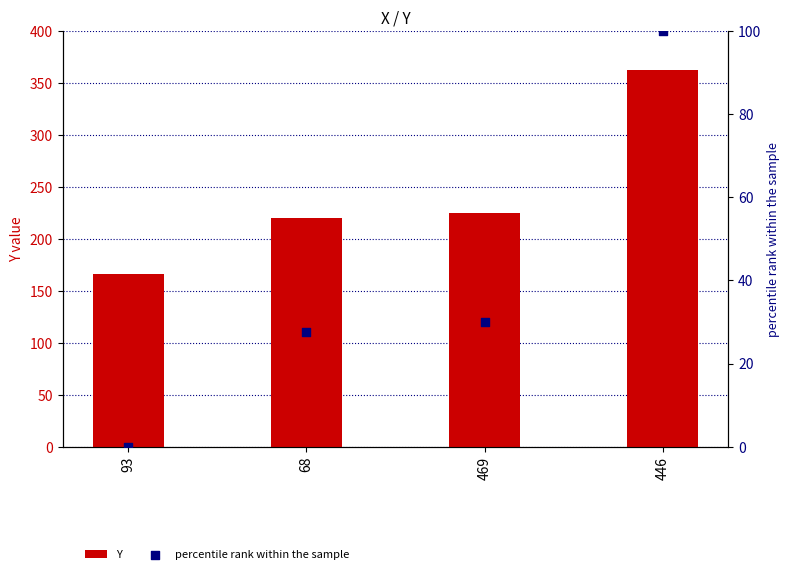

Which series reaches the maximum Y coordinate?

Y